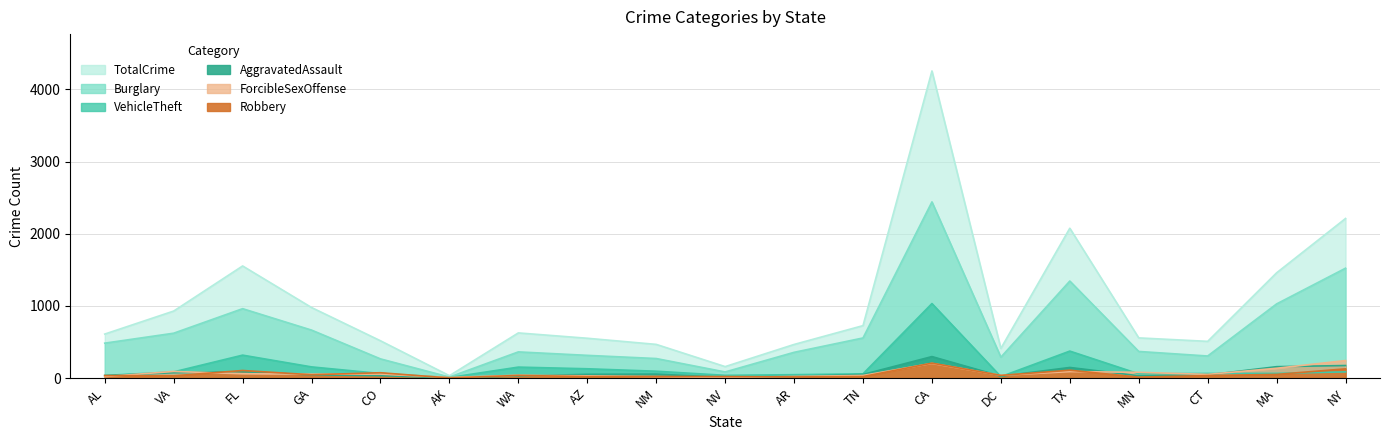

Which series has the largest range (max minus min)?

TotalCrime